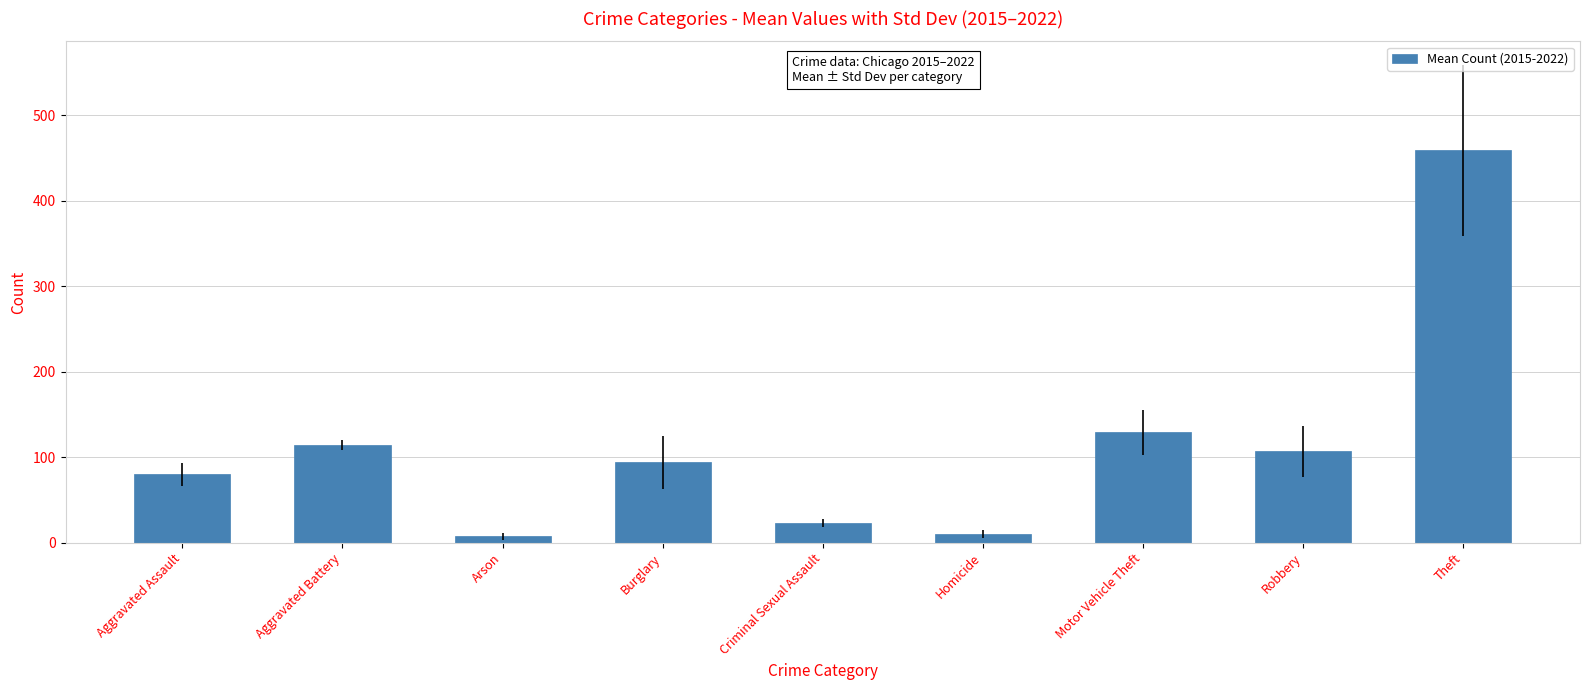

What is the approximate value at Aggravated Battery?

114.4